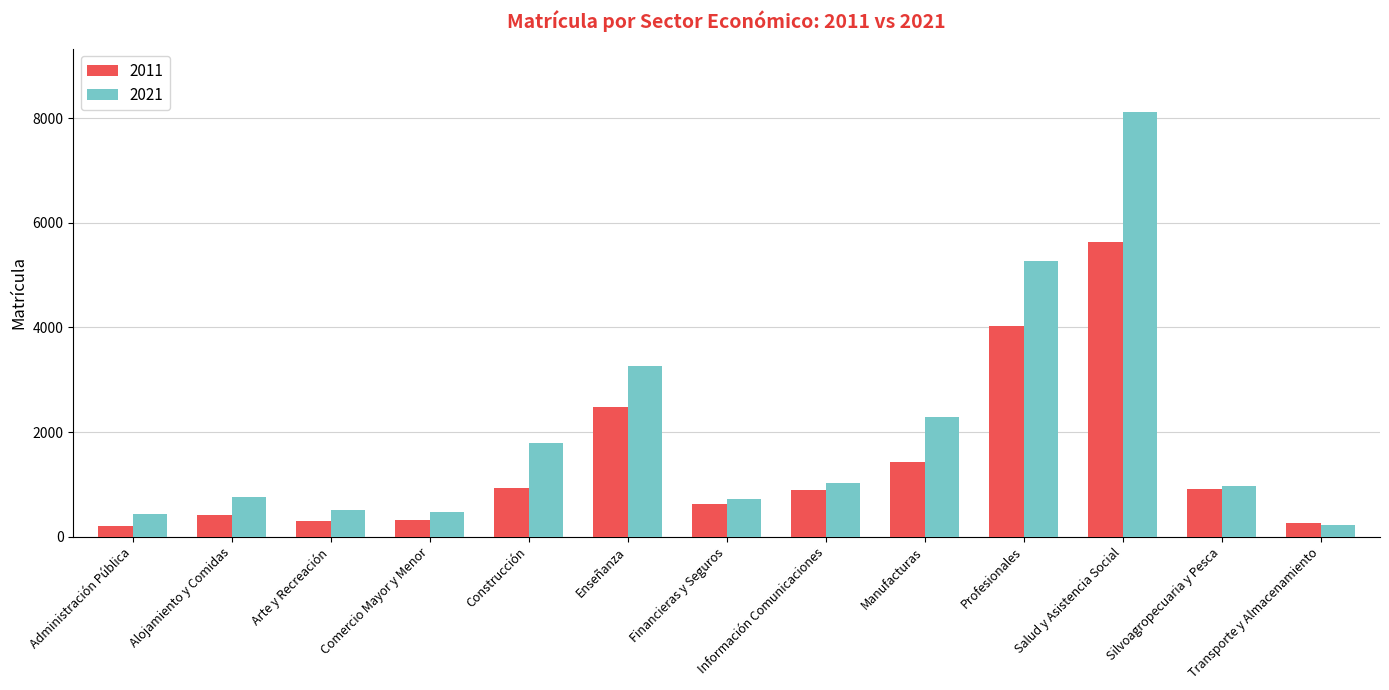

Is it true that 2021 equals 1260 at Manufacturas?

False